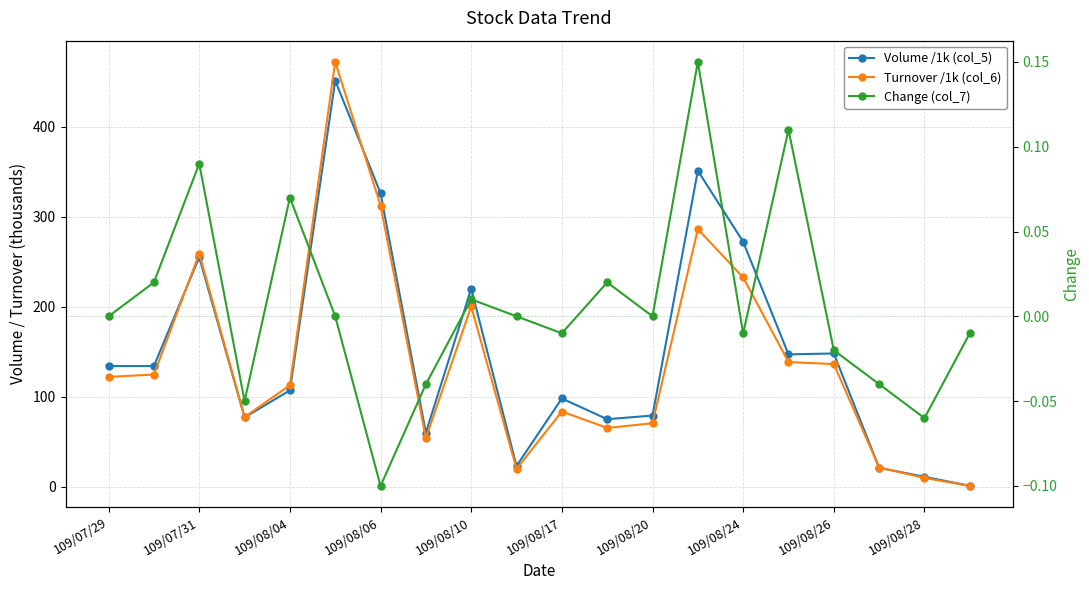

How many lines are shown in the chart?

3